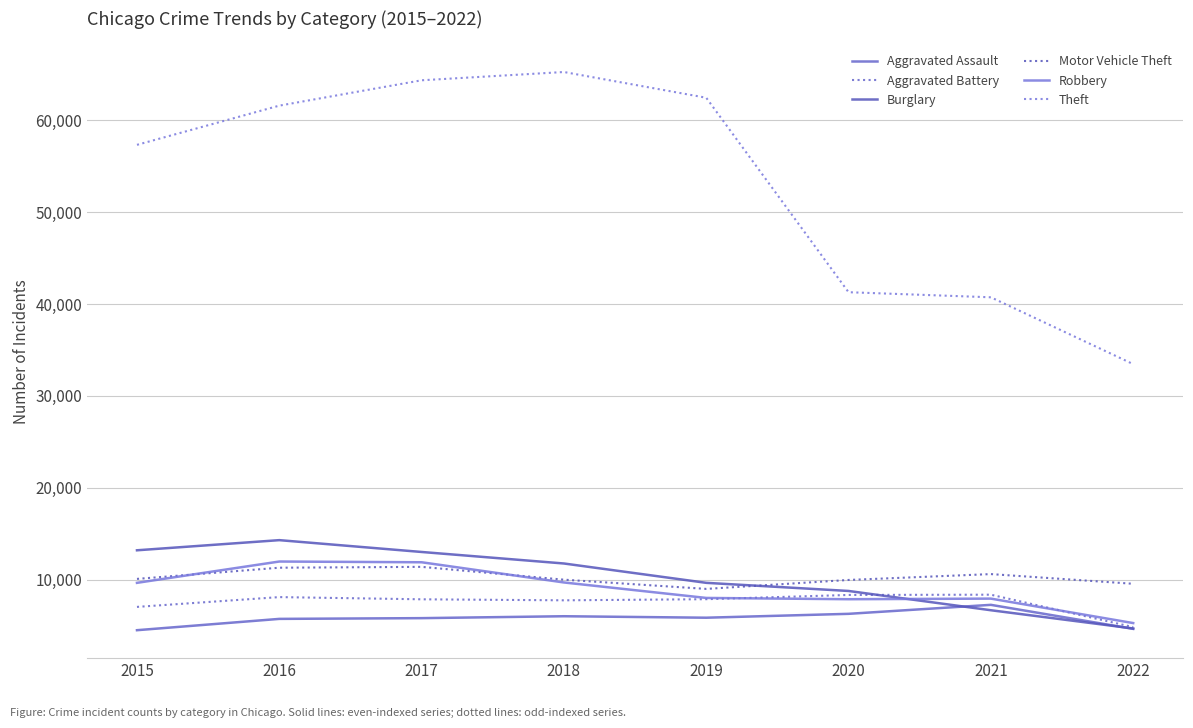

Reading left to right, transcribe all the data shown in this chart.

Aggravated Assault: 4480	5712	5793	6001	5840	6263	7242	4622
Aggravated Battery: 7018	8085	7845	7735	7857	8319	8348	4818
Burglary: 13184	14289	13001	11746	9639	8754	6654	4667
Motor Vehicle Theft: 10068	11286	11380	9983	8978	9953	10592	9536
Robbery: 9638	11960	11880	9679	7994	7855	7920	5256
Theft: 57348	61618	64380	65281	62478	41295	40742	33462